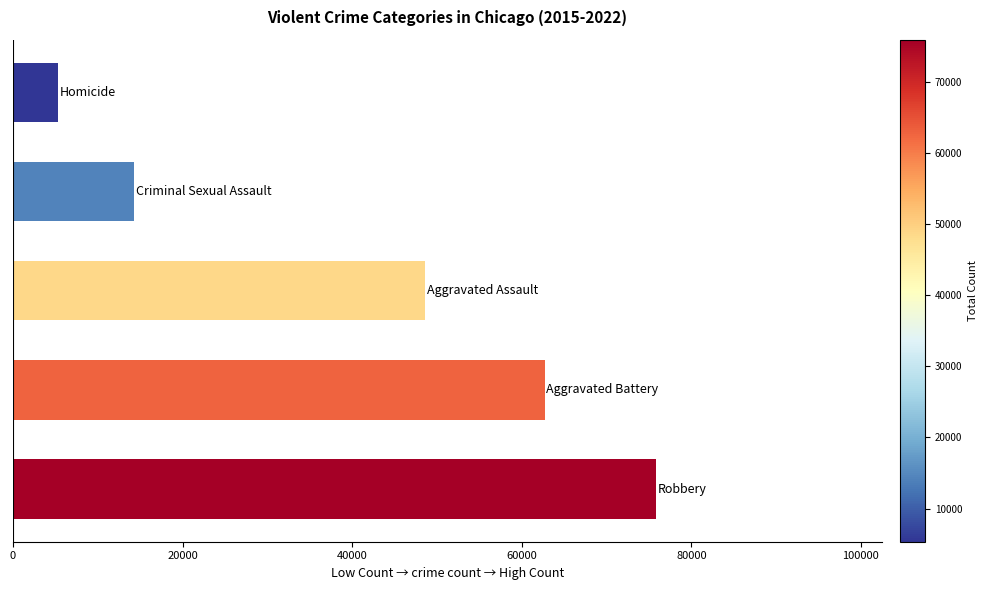

How many data points are less than 48610?

2